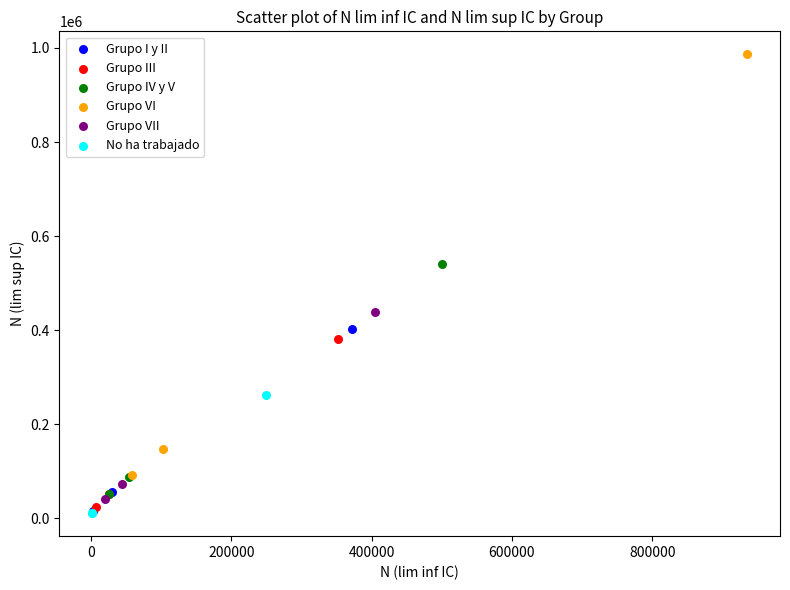

Which series contains the highest Y value?

Grupo VI